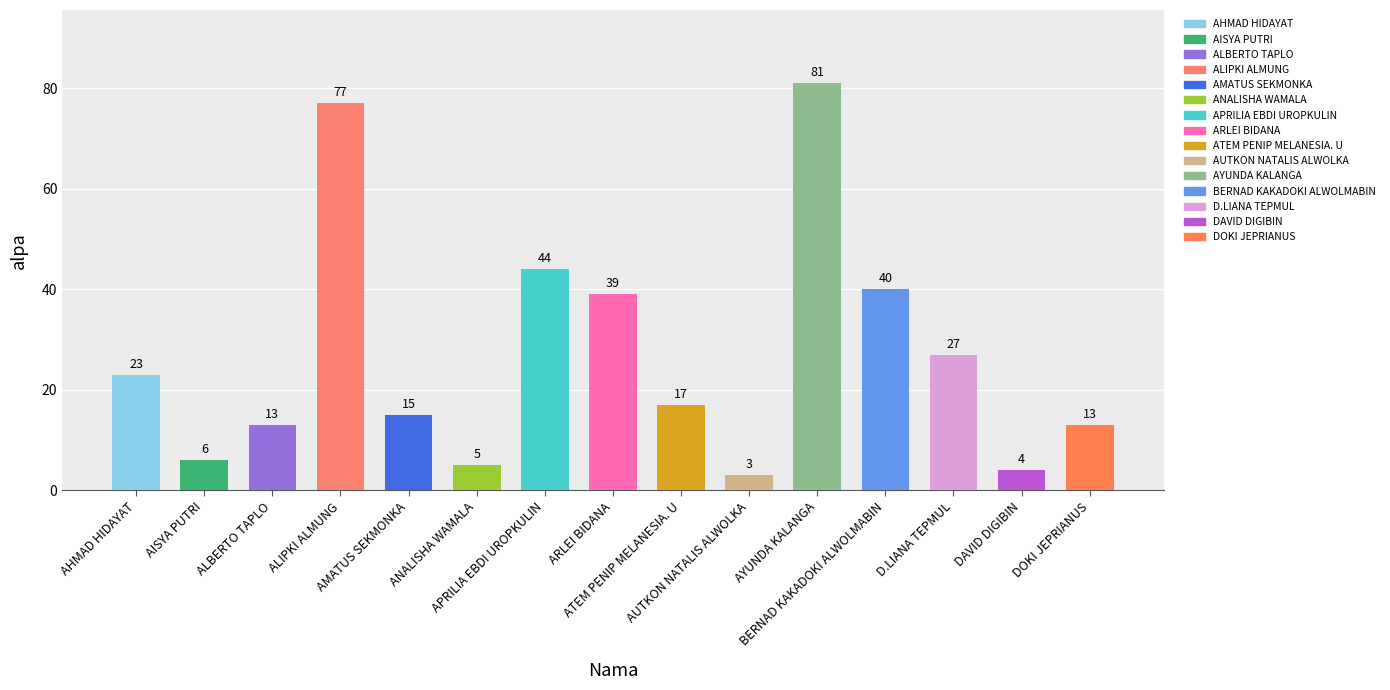

What is the approximate value at ARLEI BIDANA, to the nearest 10?

40